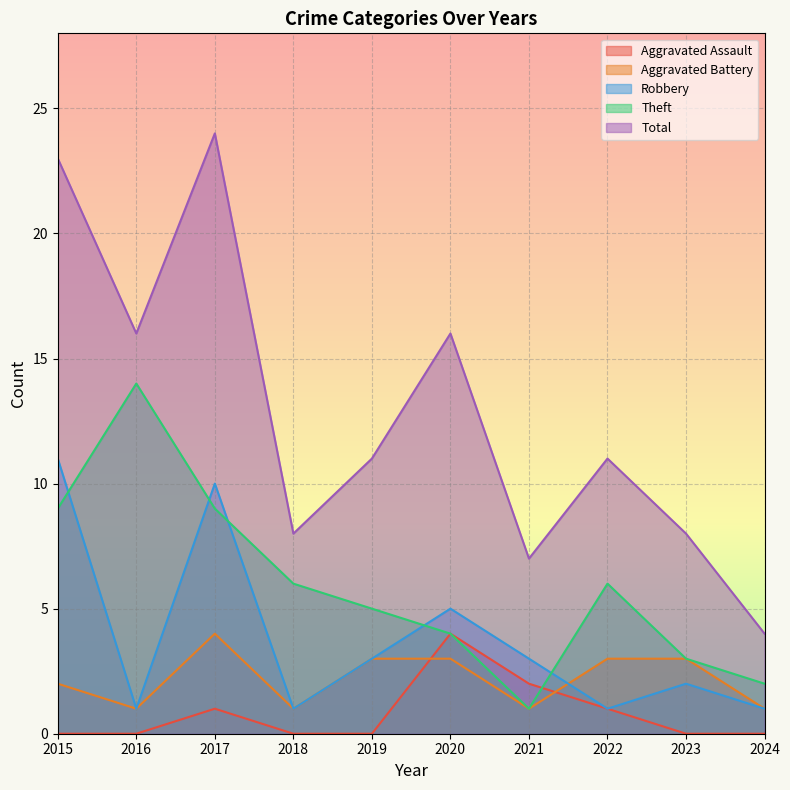

How many values in the Total series are below 11?

4